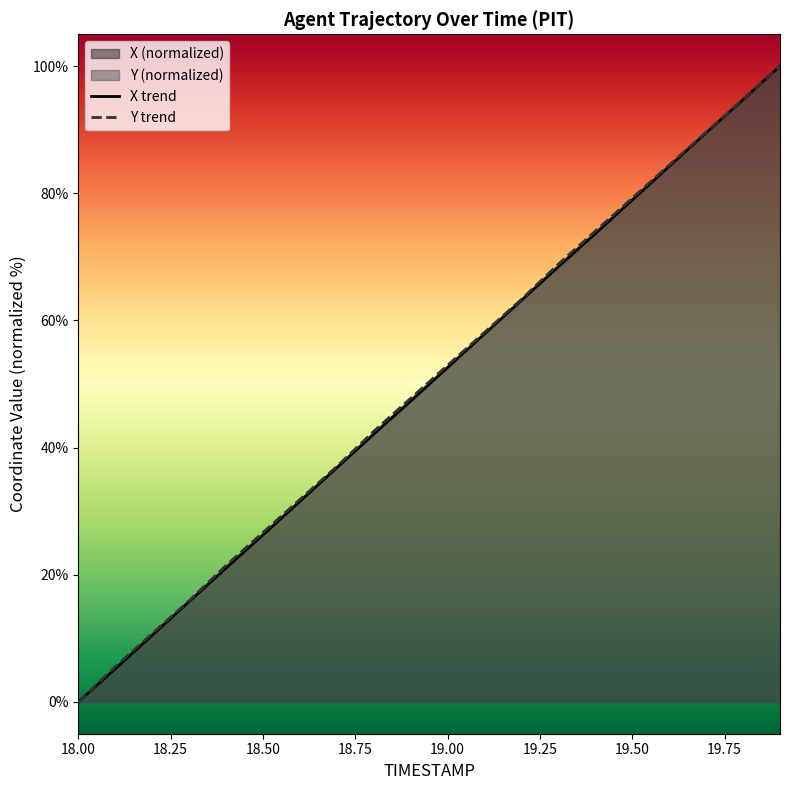

What is the sum of the Y values at 18.3 and 19.2?

79.2